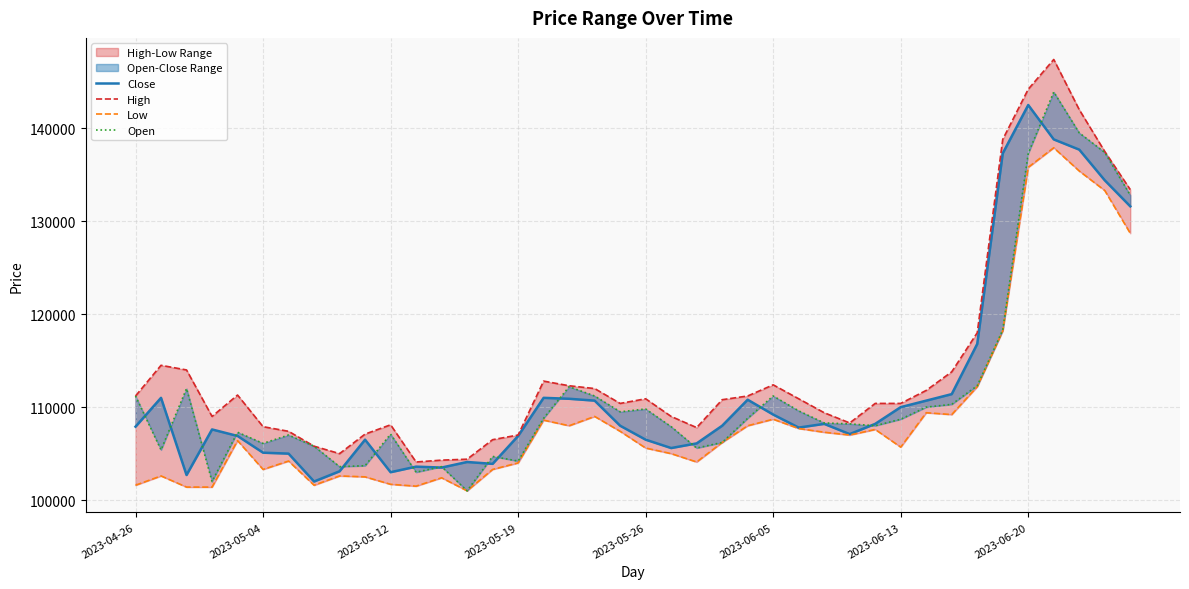

What is the difference between the maximum and second lowest values in the High series?

43100